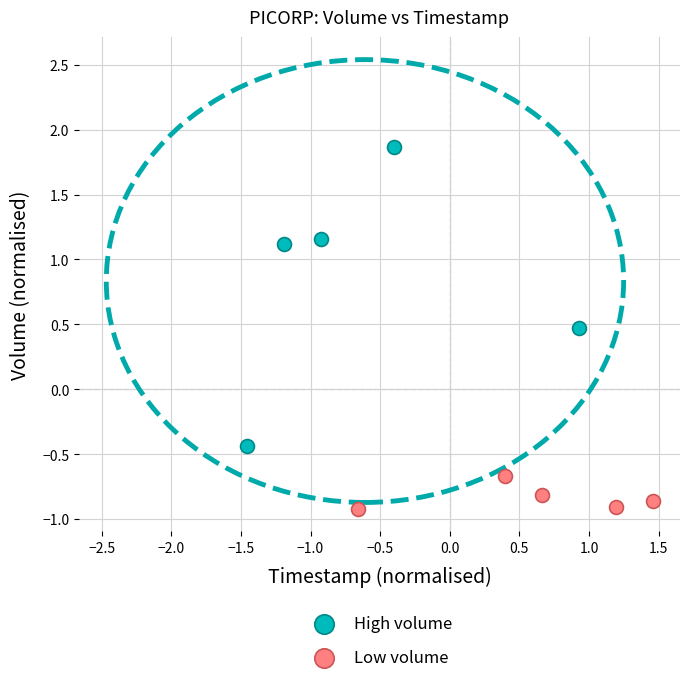

Which series reaches the minimum Y coordinate?

Low volume